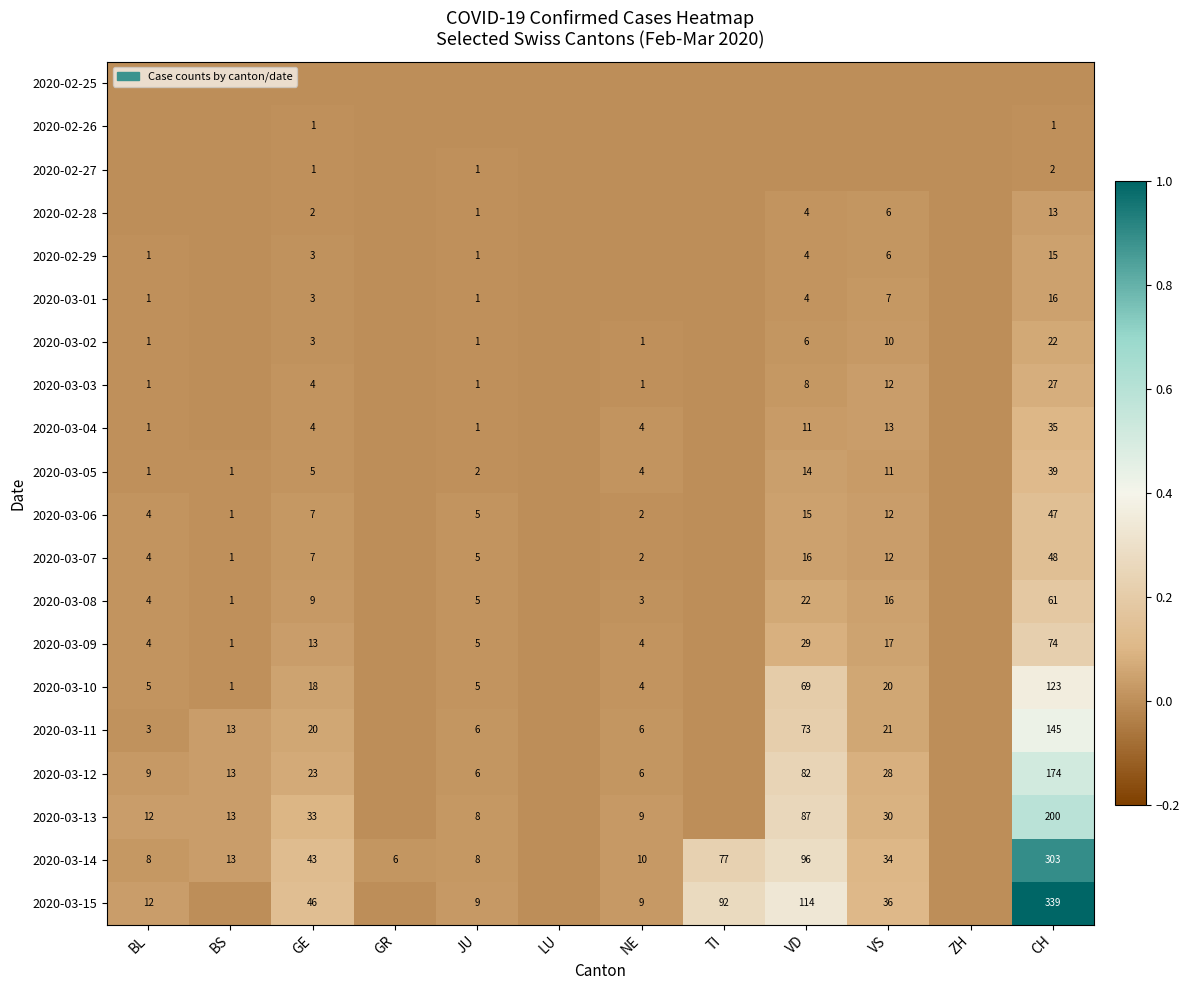

True or false: 2020-03-14 has a value of 17 at BS.

False